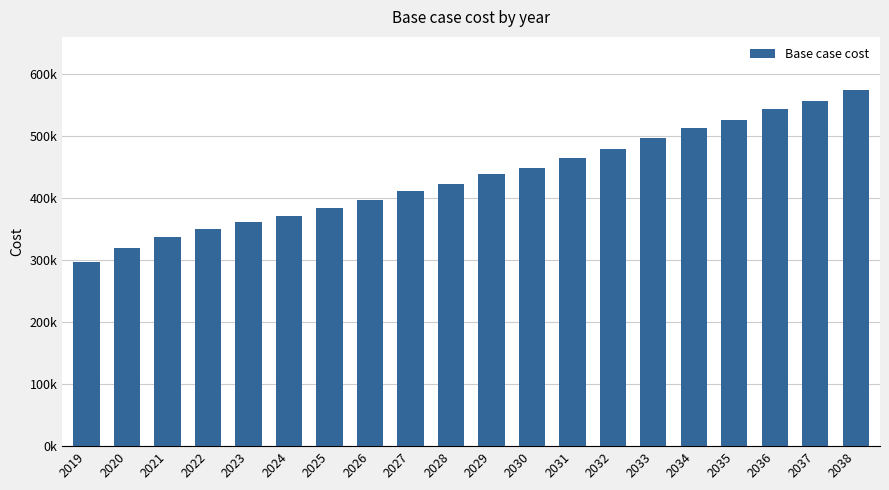

The value at 2028 is 714689.7. True or false?

False